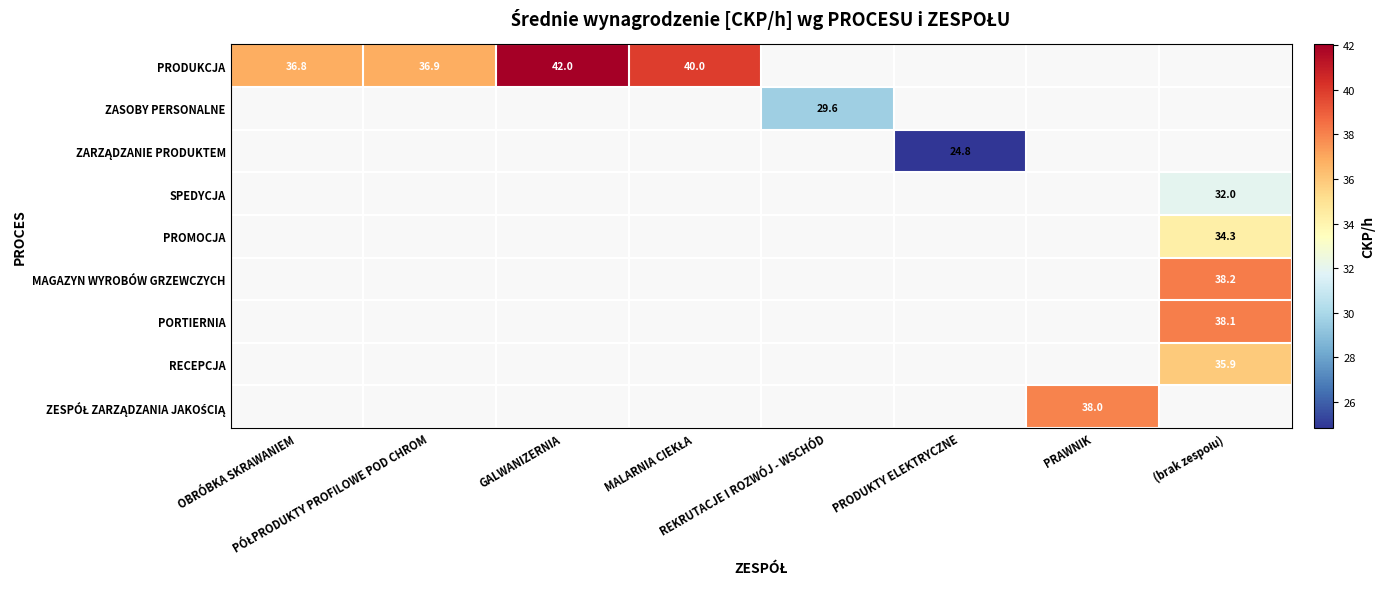

What is the maximum value shown in the chart?

42.0